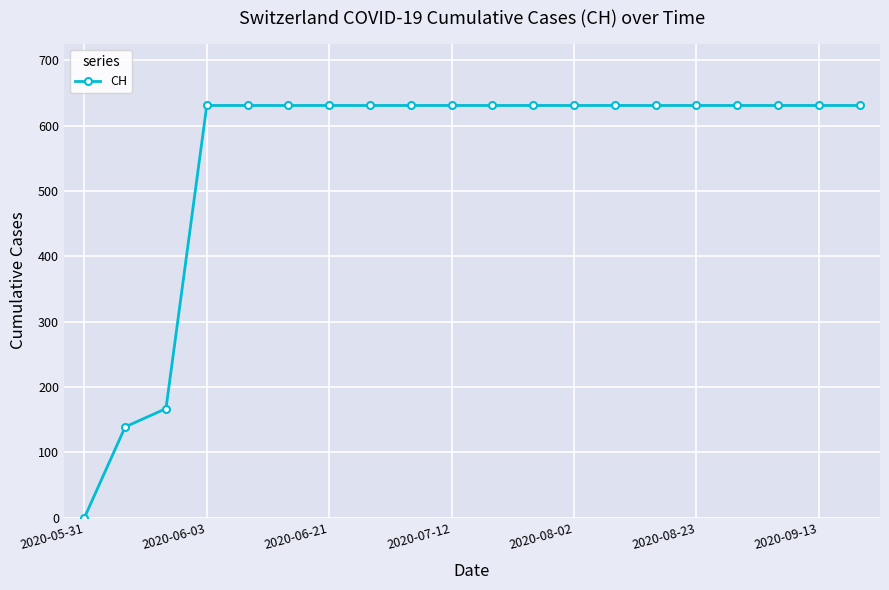

What is the value of the 10th point from the left?

631